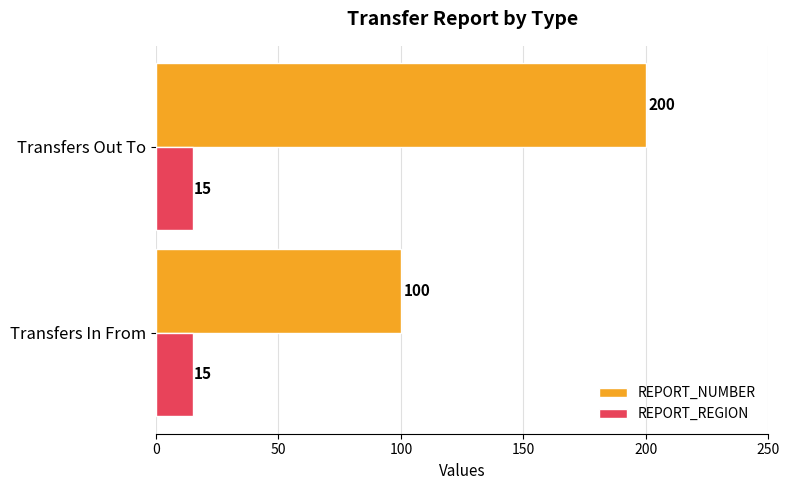

How many categories are shown in the chart?

2